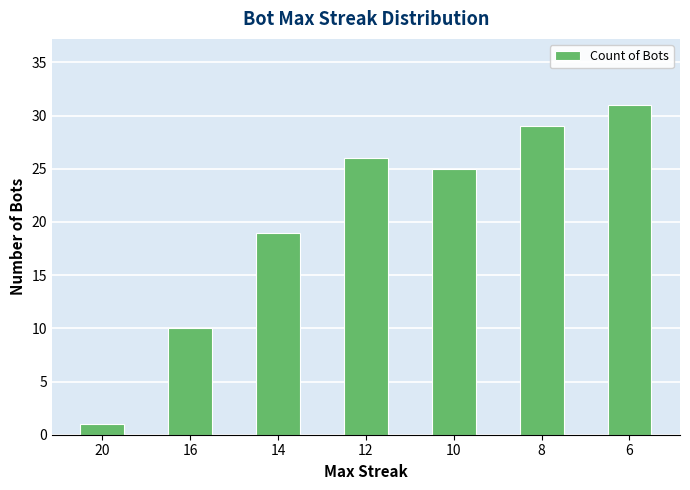

What is the change in value from 20 to 16?

+9